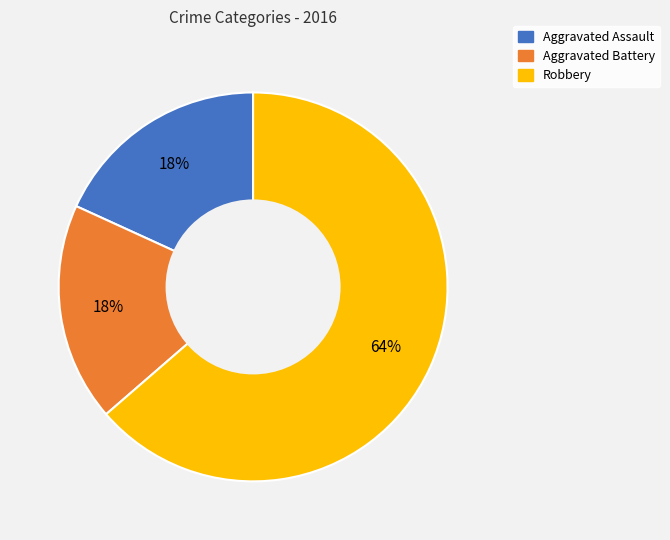

Does Aggravated Assault account for over 50% of the chart?

No